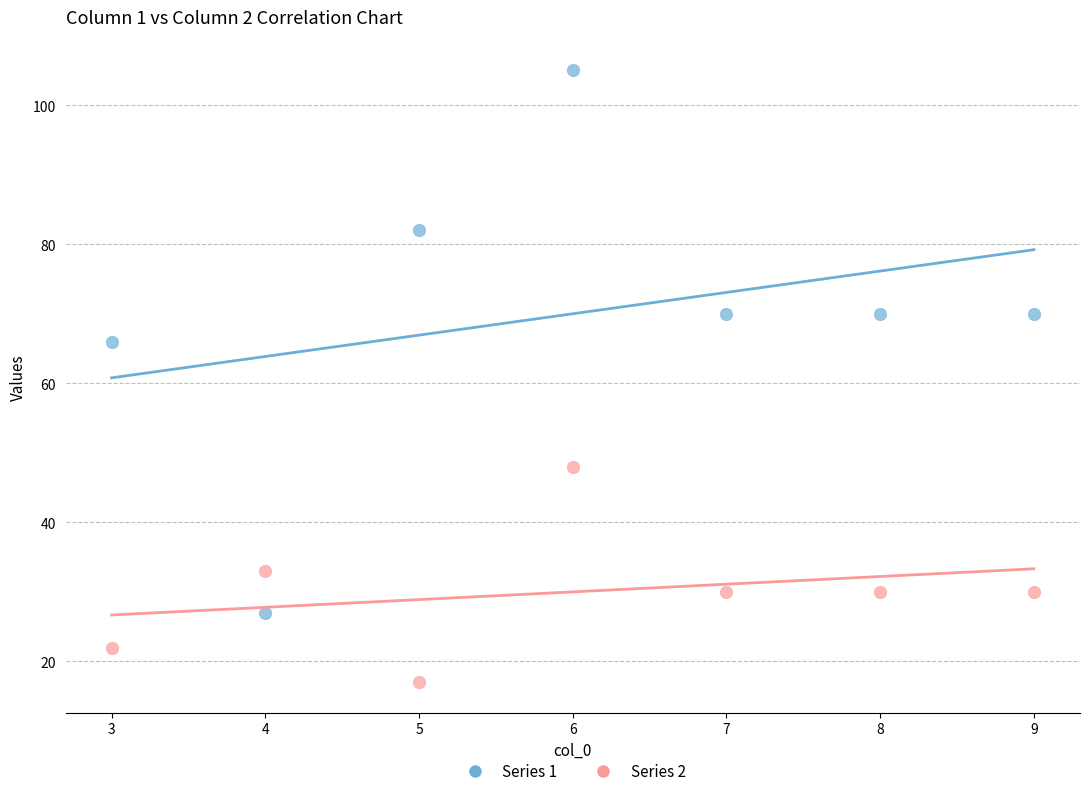

What are all the series names shown in the legend?

Series 1, Series 2